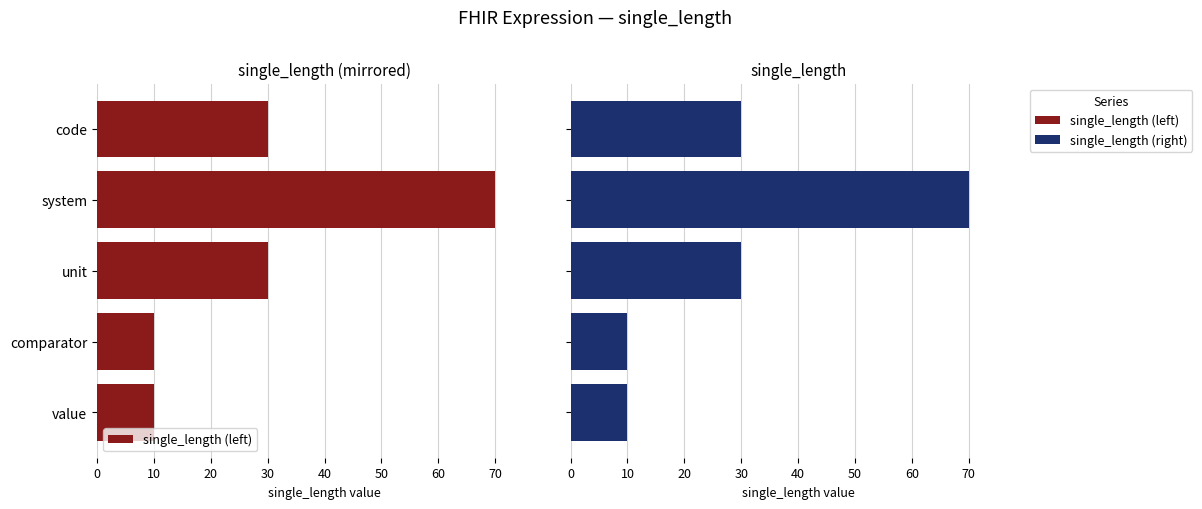

What is the average value of the single_length (right) series?

30